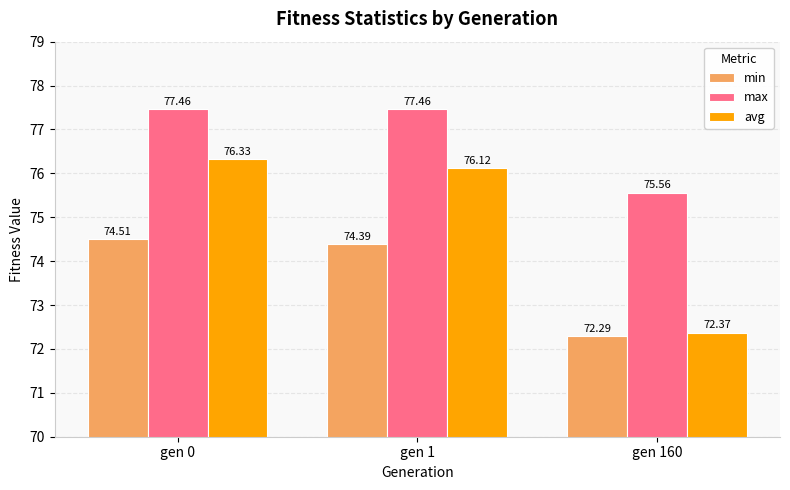

List the series in order of their overall mean, lowest first.

min, avg, max